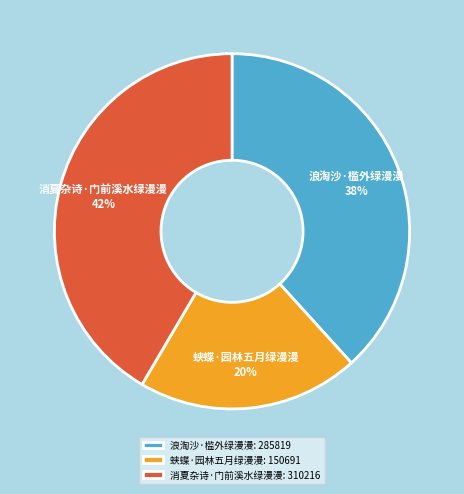

Is it true that 消夏杂诗·门前溪水绿漫漫 is 29% of the pie?

False